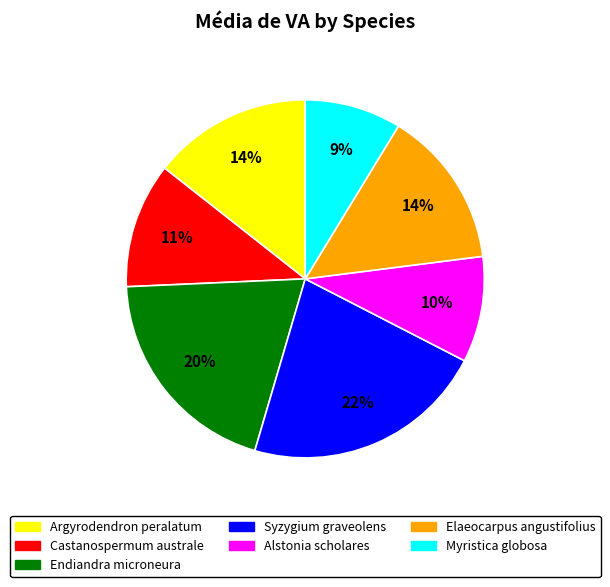

Which slice is the smallest?

Myristica globosa